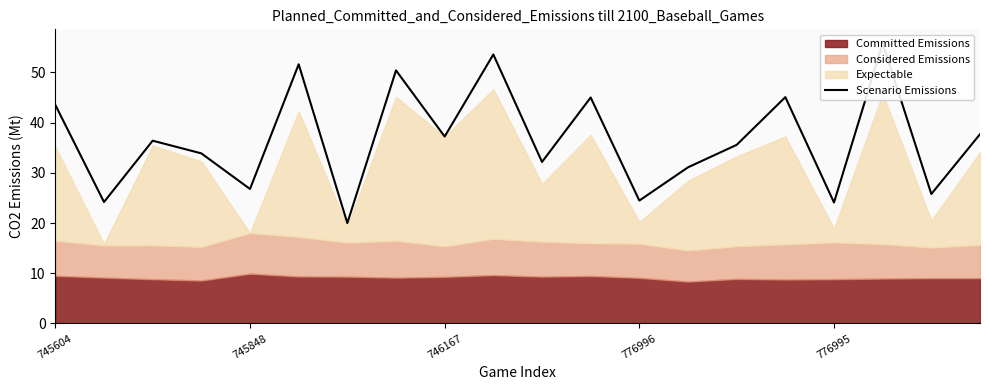

Does the chart have visible grid lines?

No